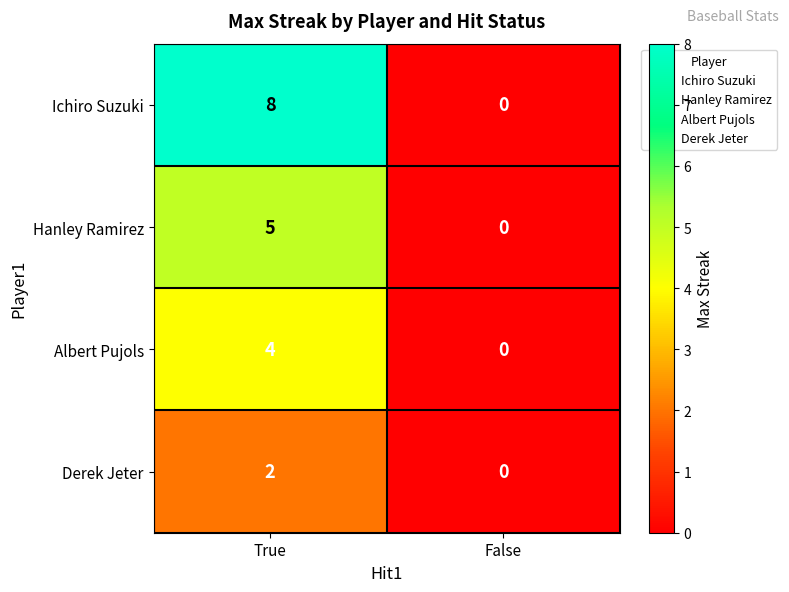

What is the sum of the Albert Pujols values at False and True?

4